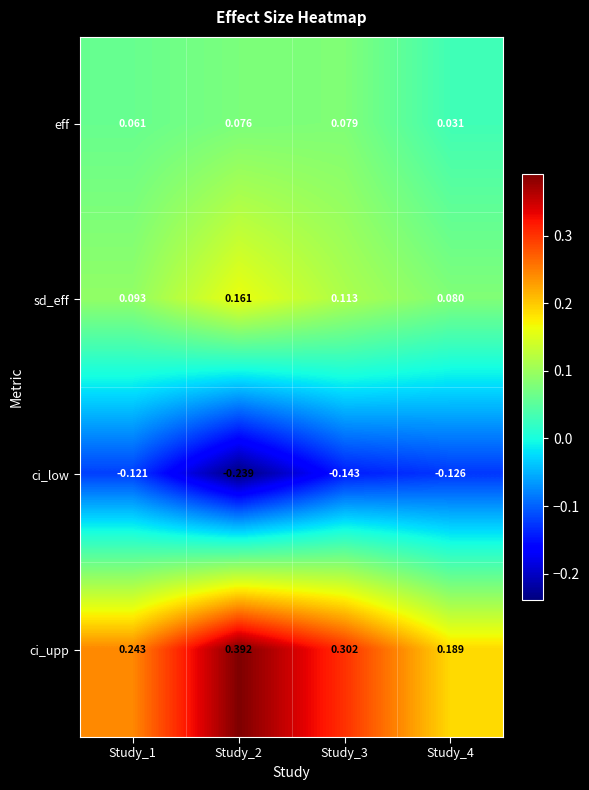

Which series has the largest total across all categories?

ci_upp